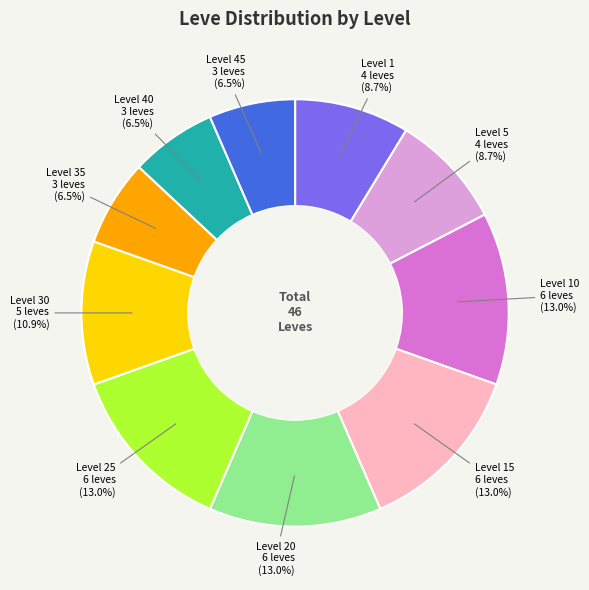

Between Level 45 and Level 30, which is larger?

Level 30